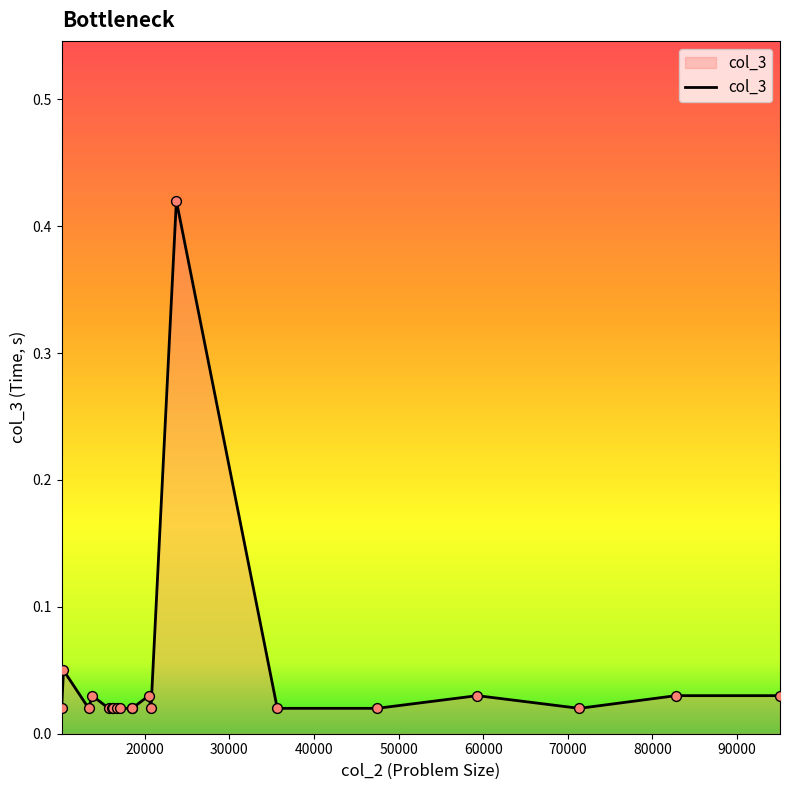

Is this an area chart (filled region under the line)?

Yes